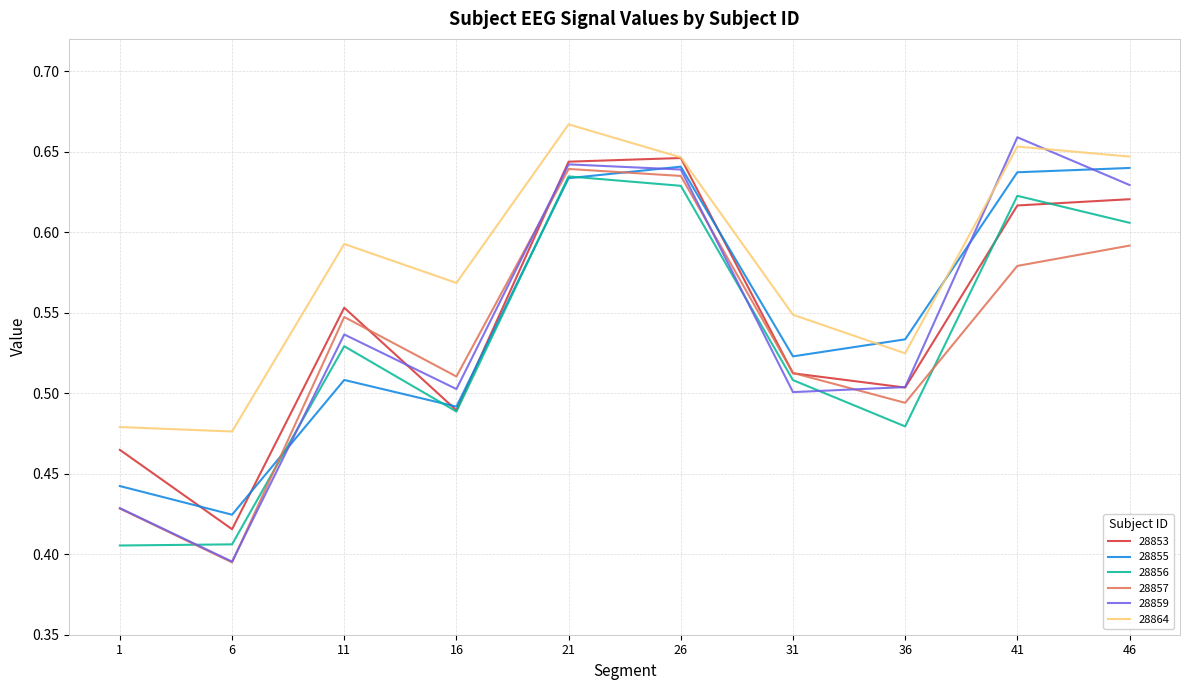

What is the total value across all series at 41?

3.8